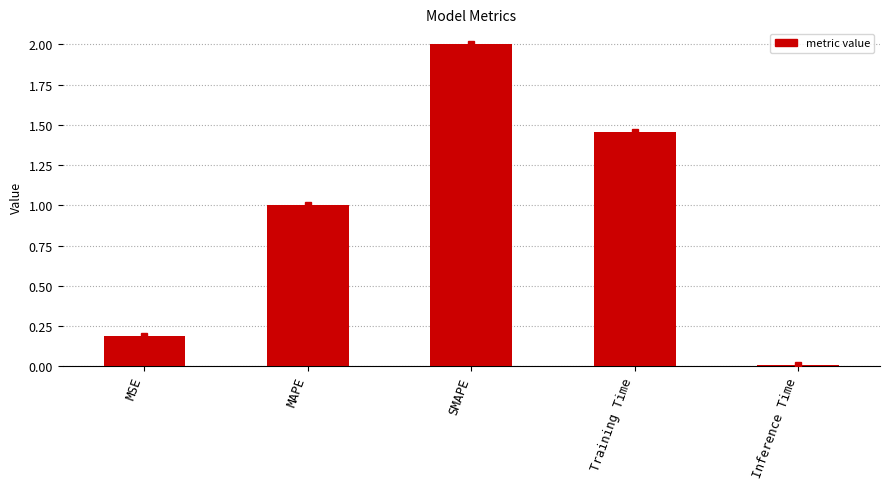

List the labels in order of value, largest first.

SMAPE, Training Time, MAPE, MSE, Inference Time